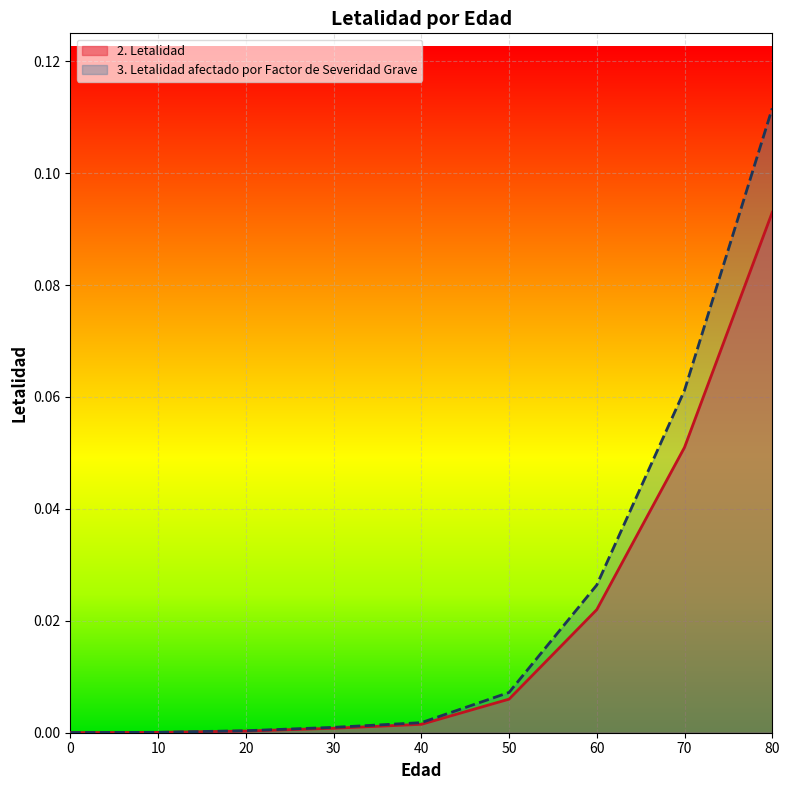

What is the value of the 2. Letalidad point at the 8th from the left?

0.1